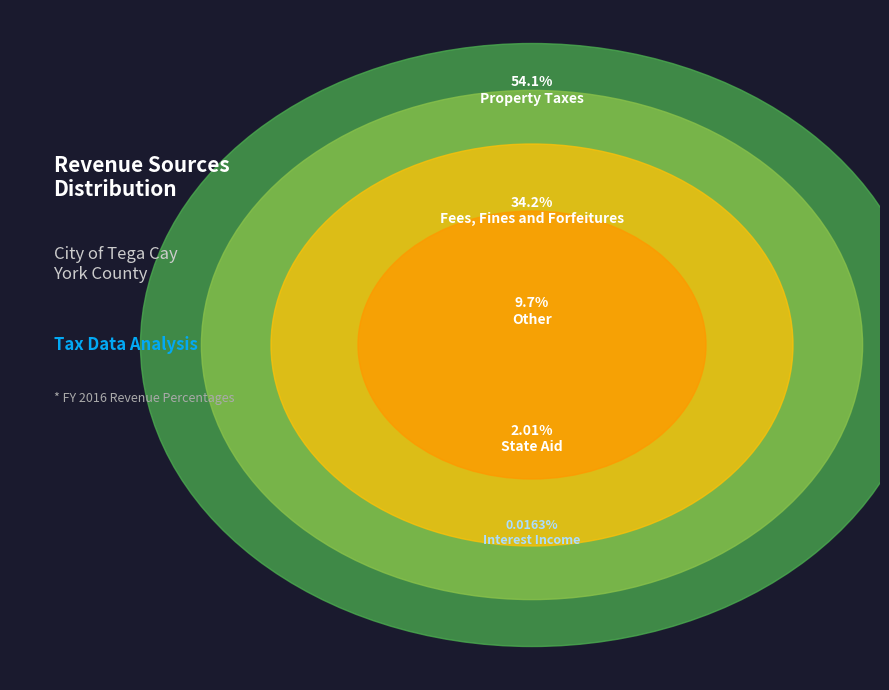

Which category has the smallest portion of the pie?

Interest Income